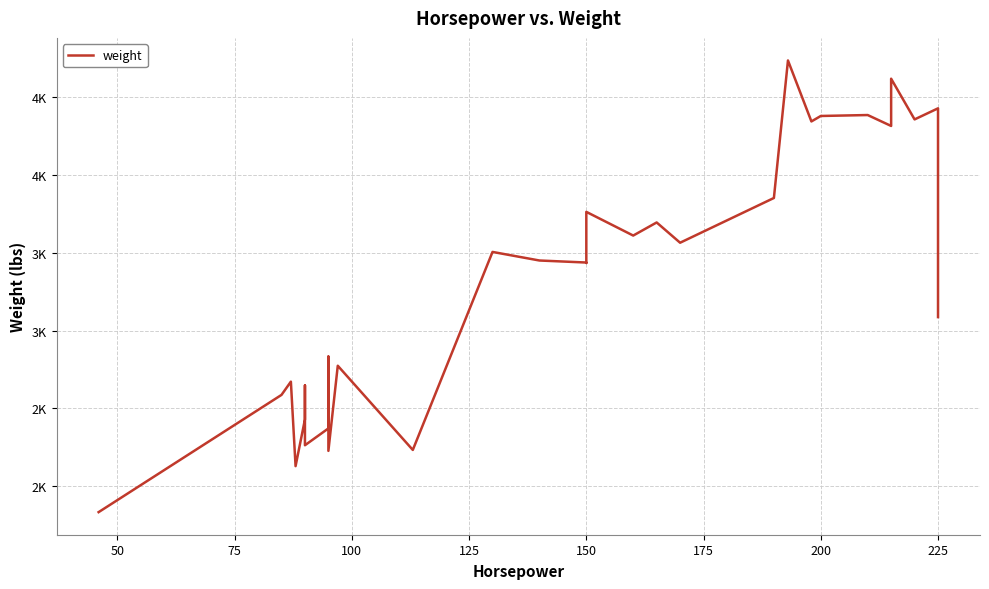

The value at 14 is 918. True or false?

False